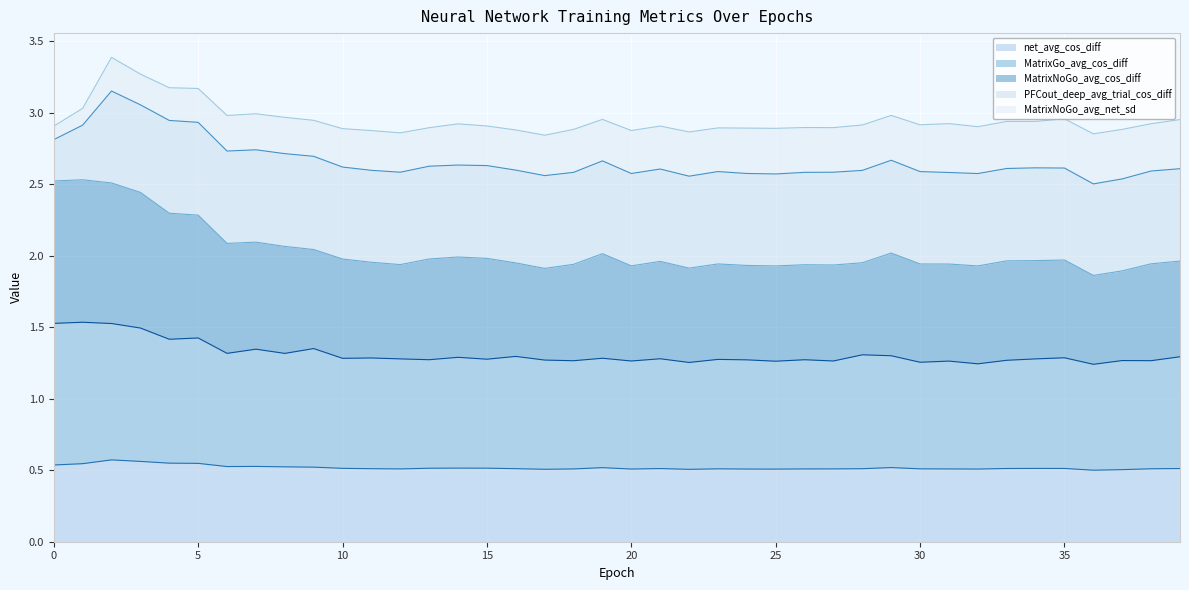

What is the value of the MatrixNoGo_avg_cos_diff point at the 25th from the left?

1.9